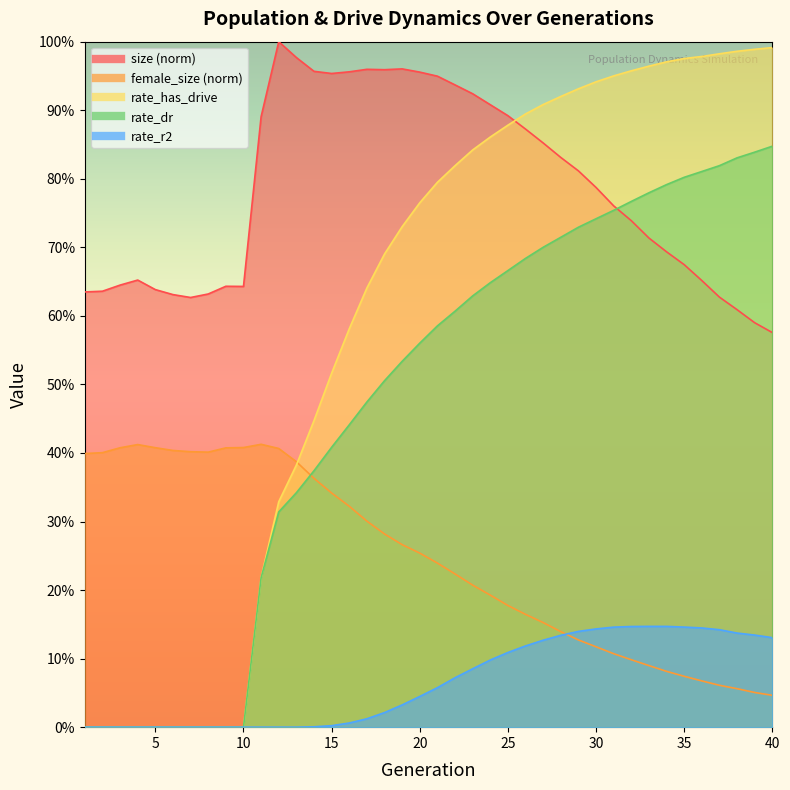

Between which two adjacent categories do rate_dr and size first intersect?

31 and 32